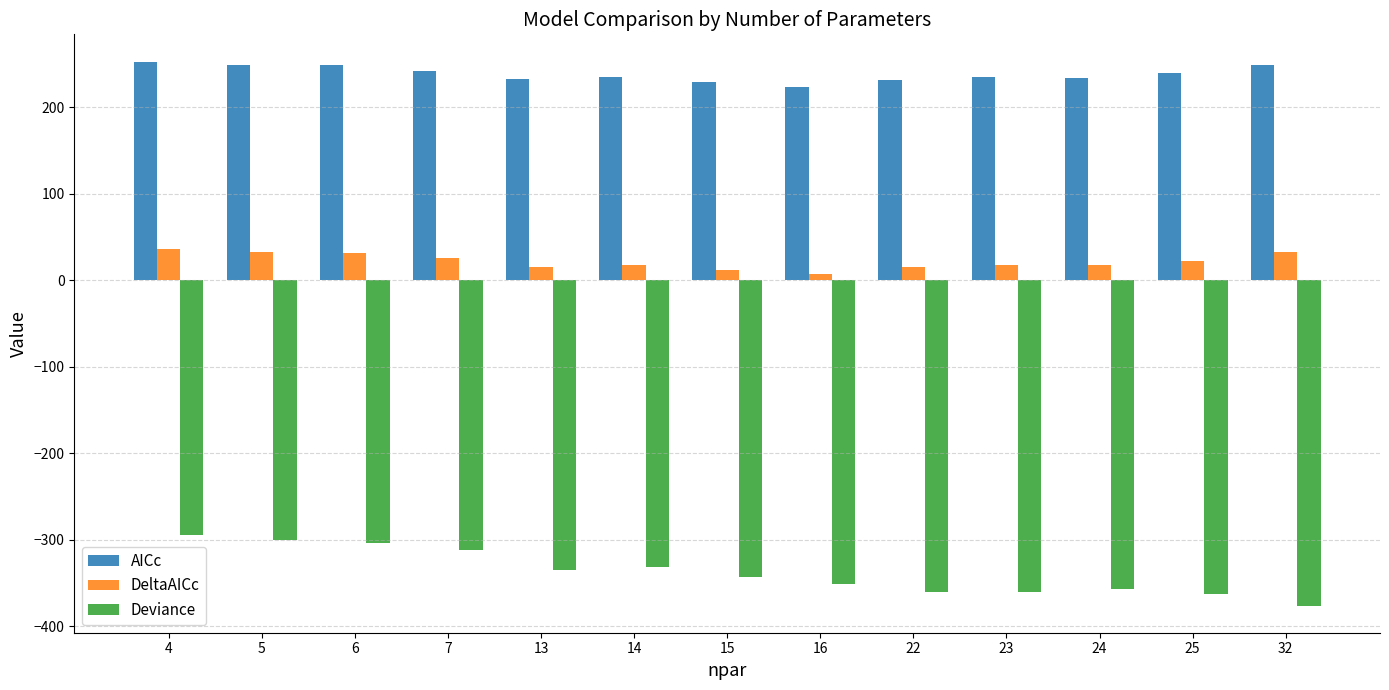

True or false: AICc has a value of 235.1 at 14.

True